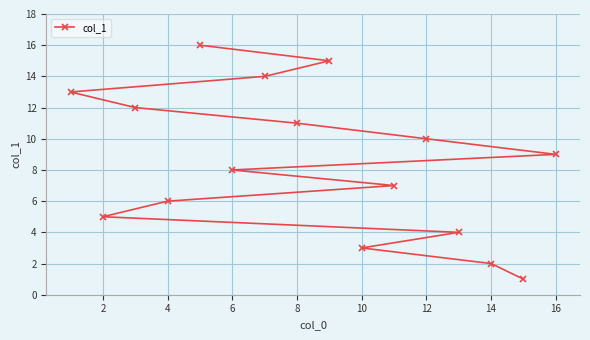

Is it true that the value at 16 is 9?

True